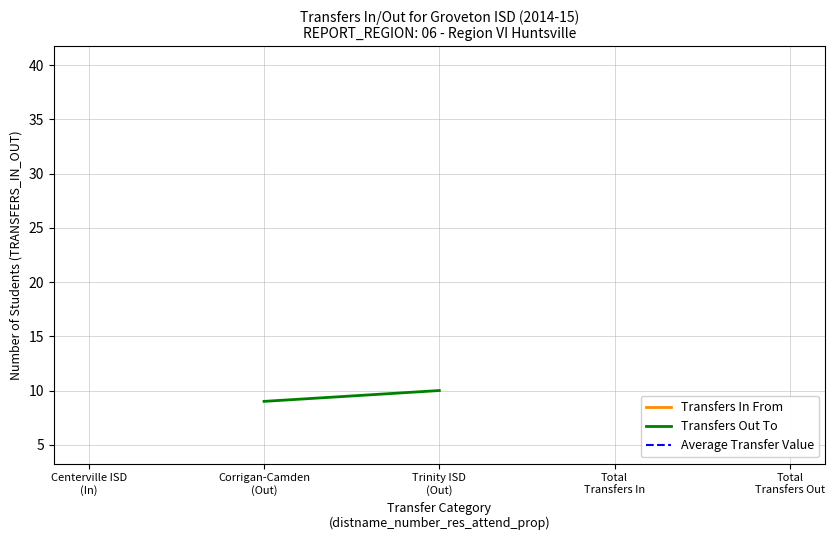

Rank the series at Centerville ISD
(In) from highest to lowest value.

Transfers In From, Transfers Out To, Average Transfer Value